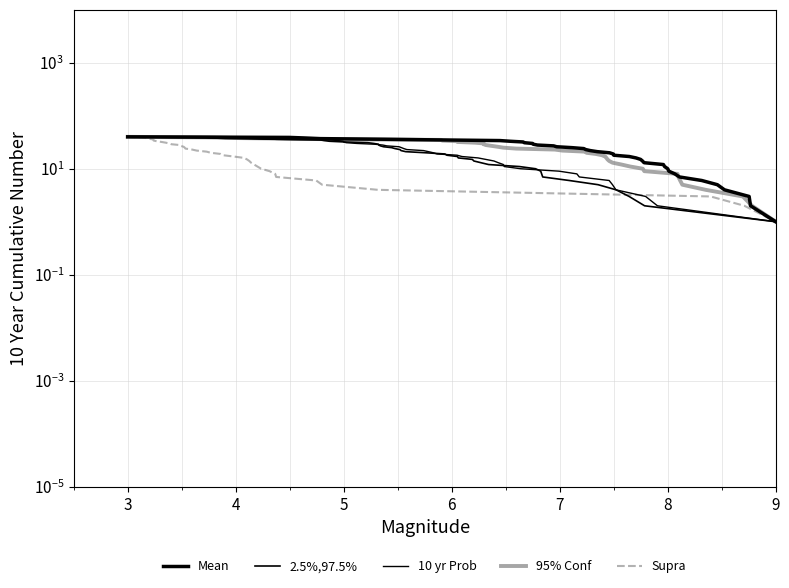

What is the sum of all 95% Conf values?

820